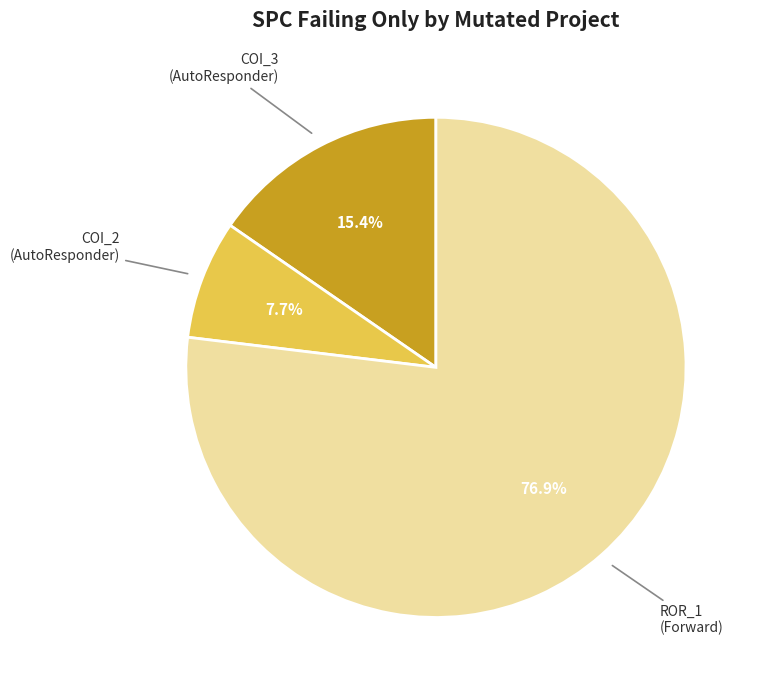

Is the sum of ROR_1 (Forward) and COI_2 (AutoResponder) greater than half?

Yes